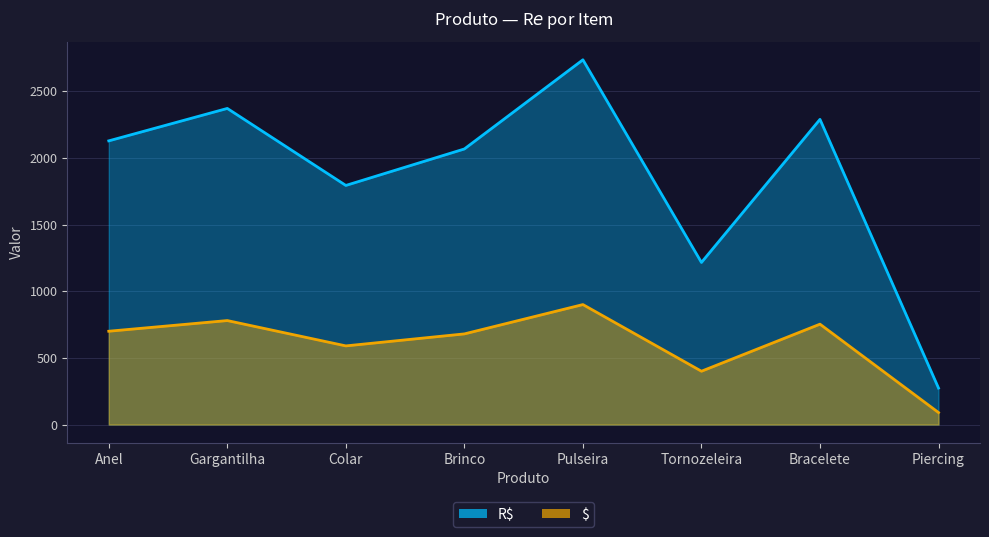

At which label does the data first exceed 700?

Gargantilha